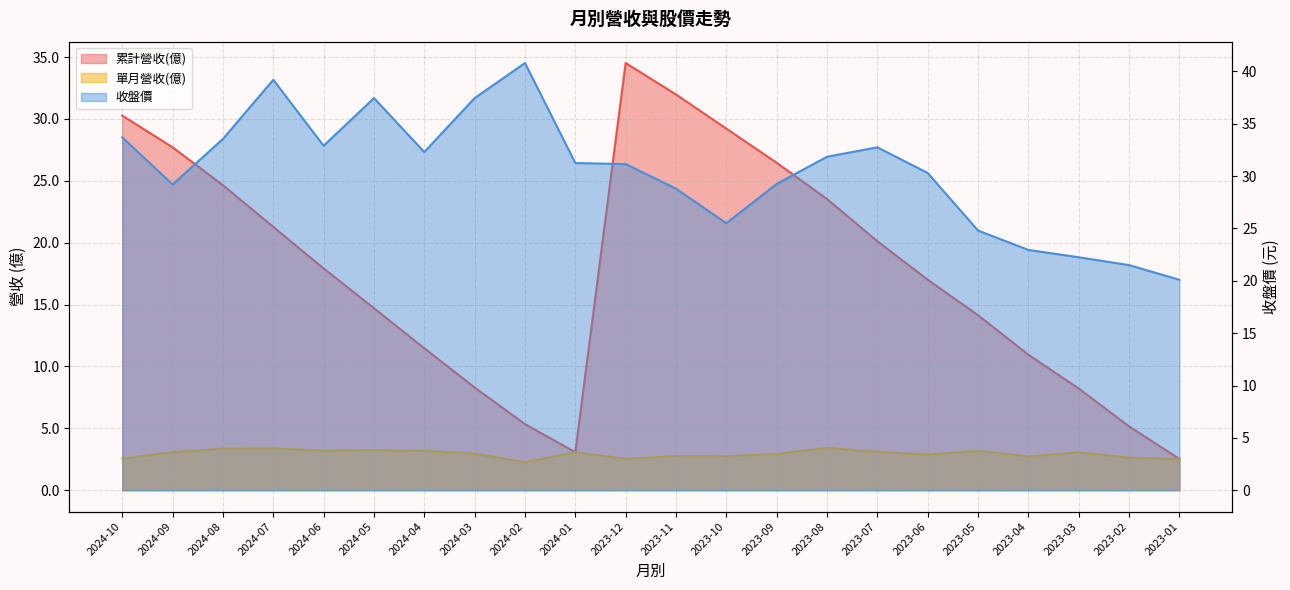

Which series changed the most between 2024-03 and 2023-07?

累計營收(億)